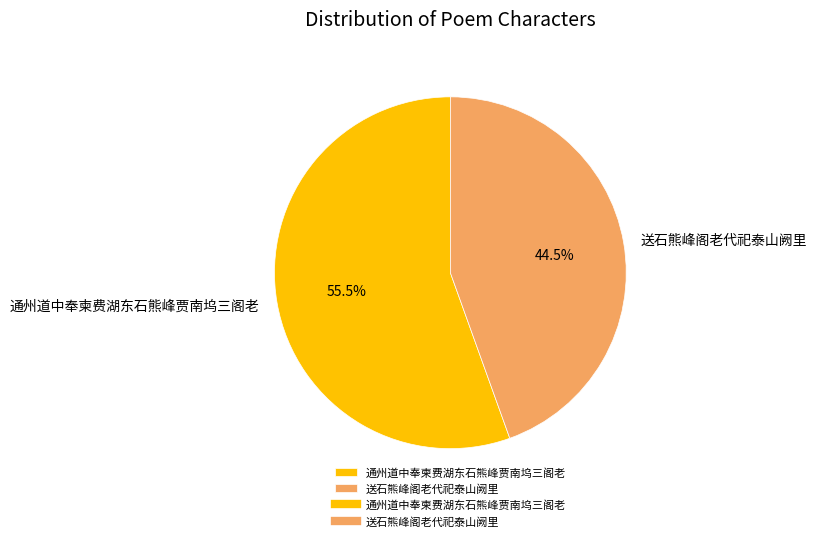

Is it true that 送石熊峰阁老代祀泰山阙里 is 37% of the pie?

False